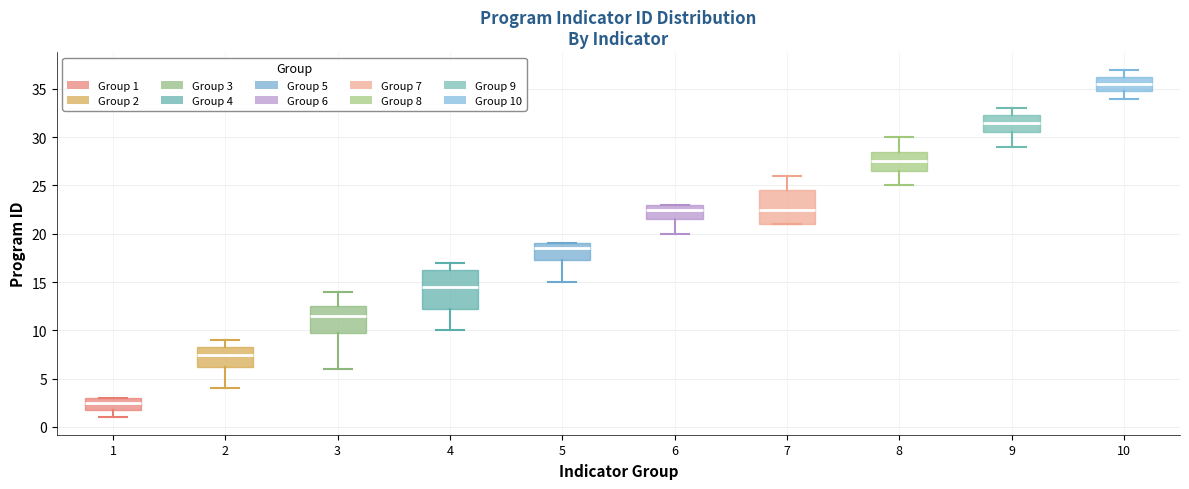

Which box's median line is the lowest?

1